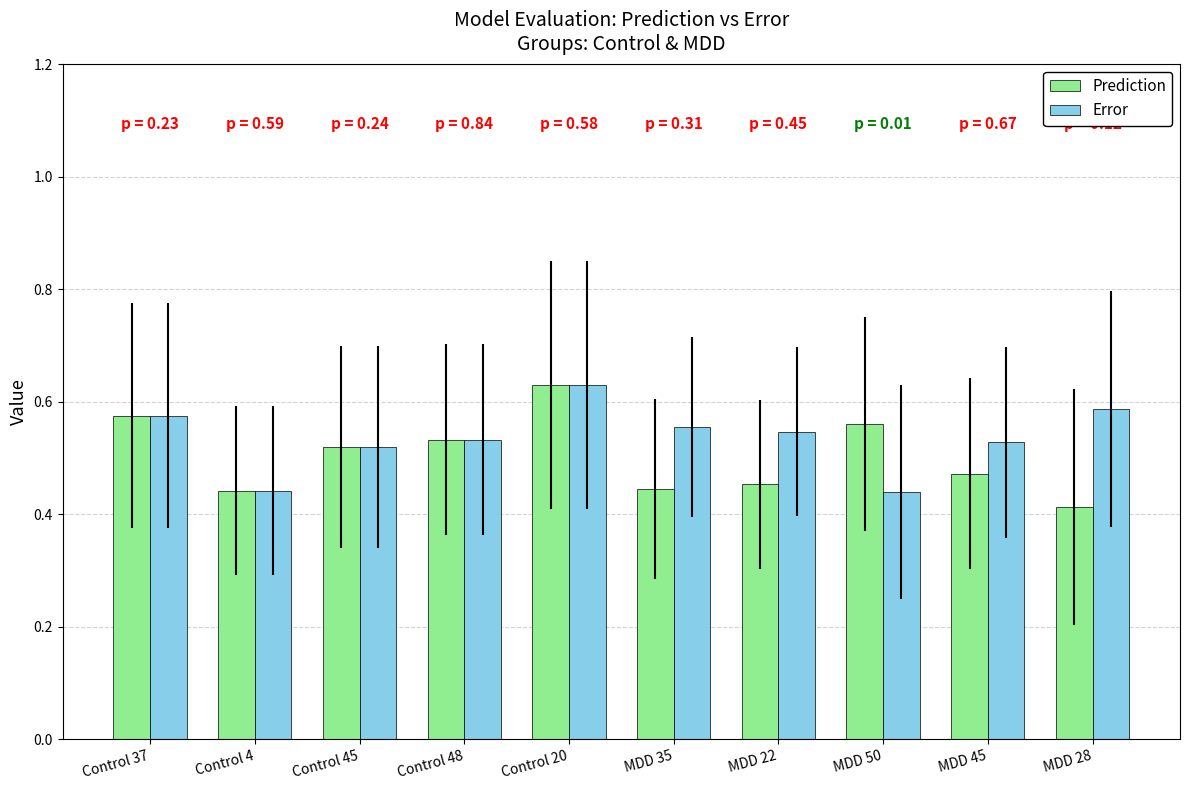

How many Error values are between 0 and 1?

10